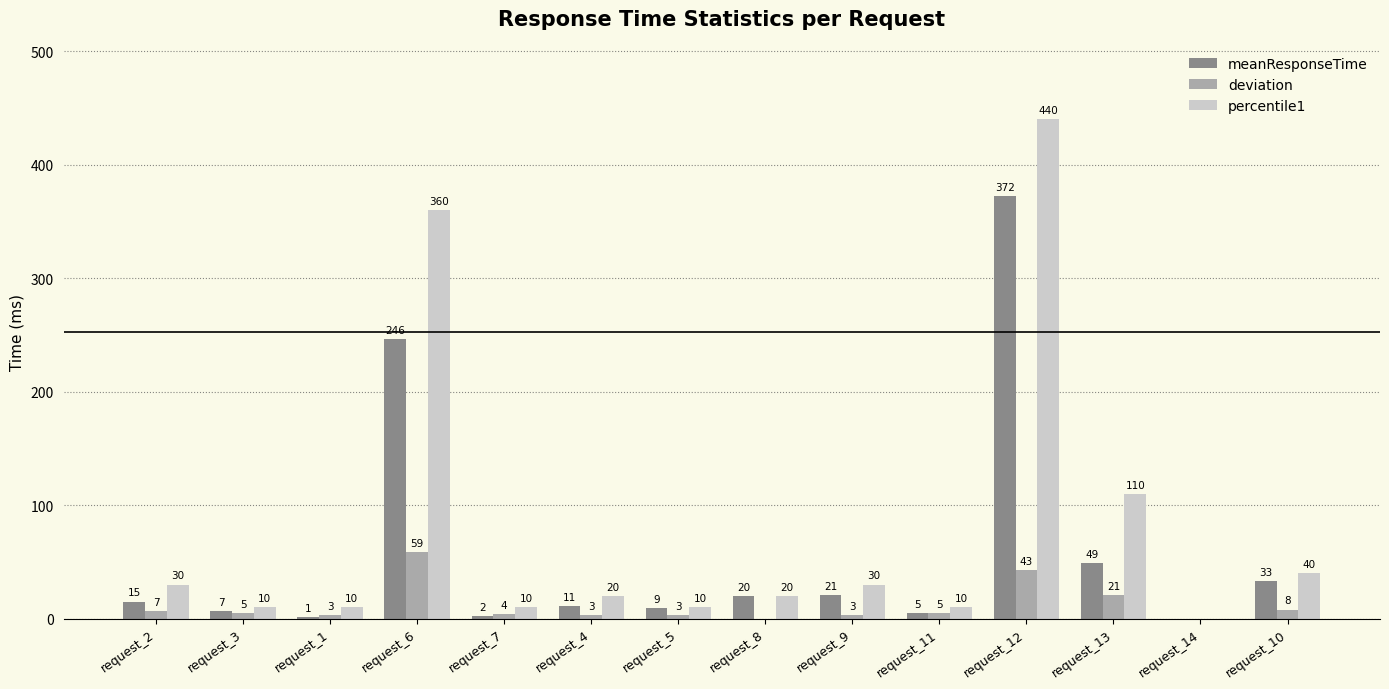

What is the highest value of the percentile1 series?

440